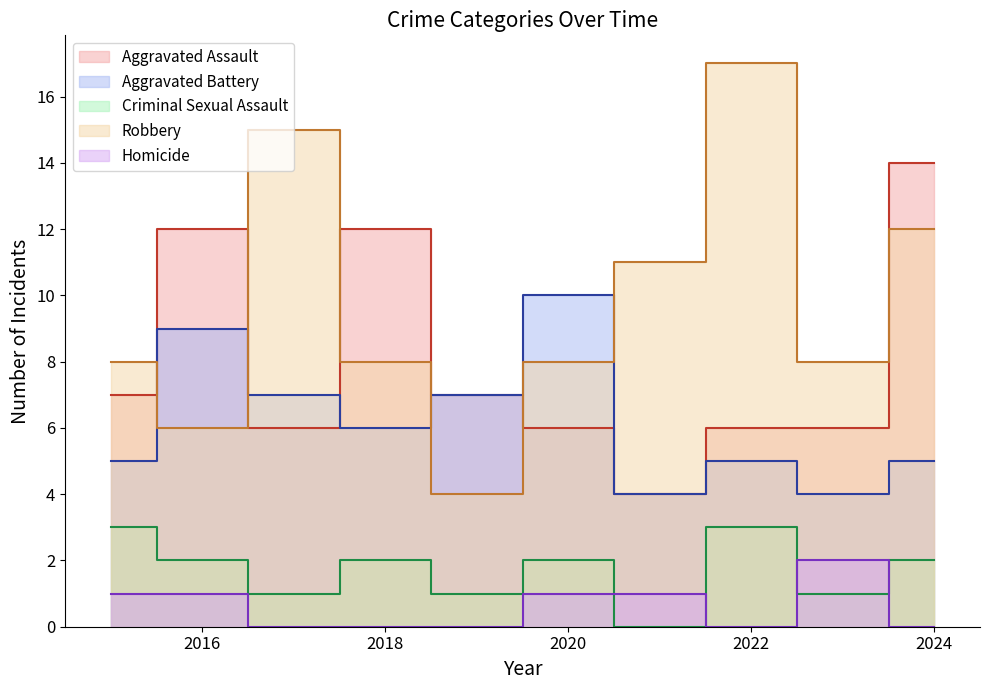

Which category has the highest value across all series?

2022